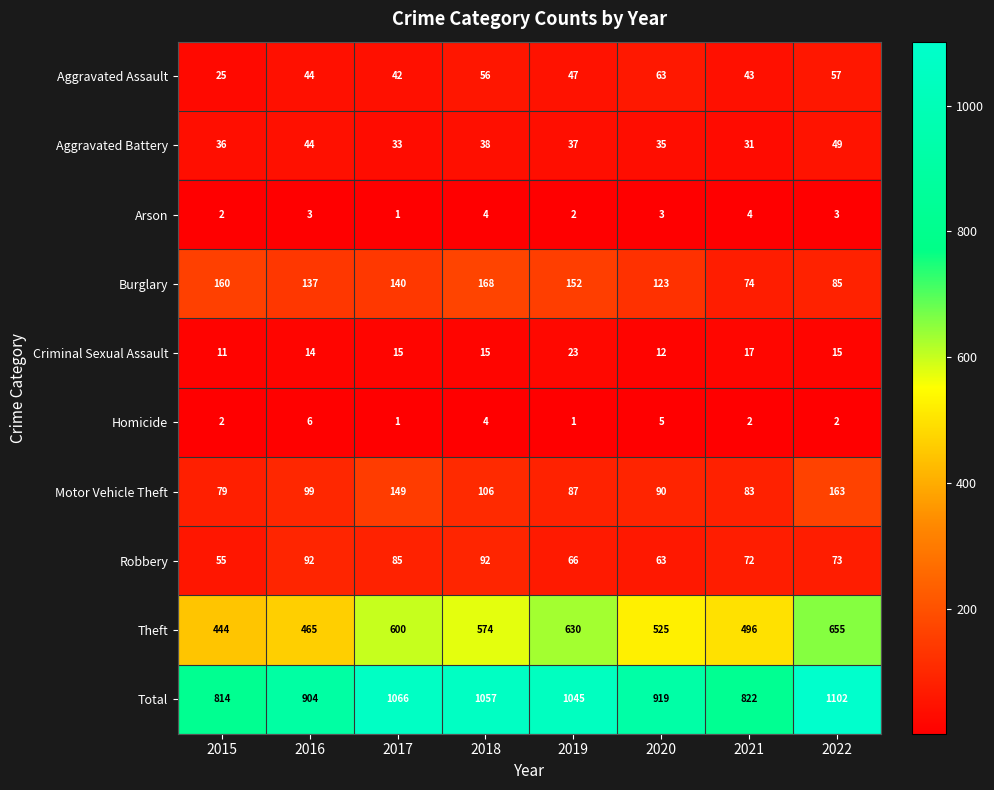

At how many categories does at least one series exceed 909?

5